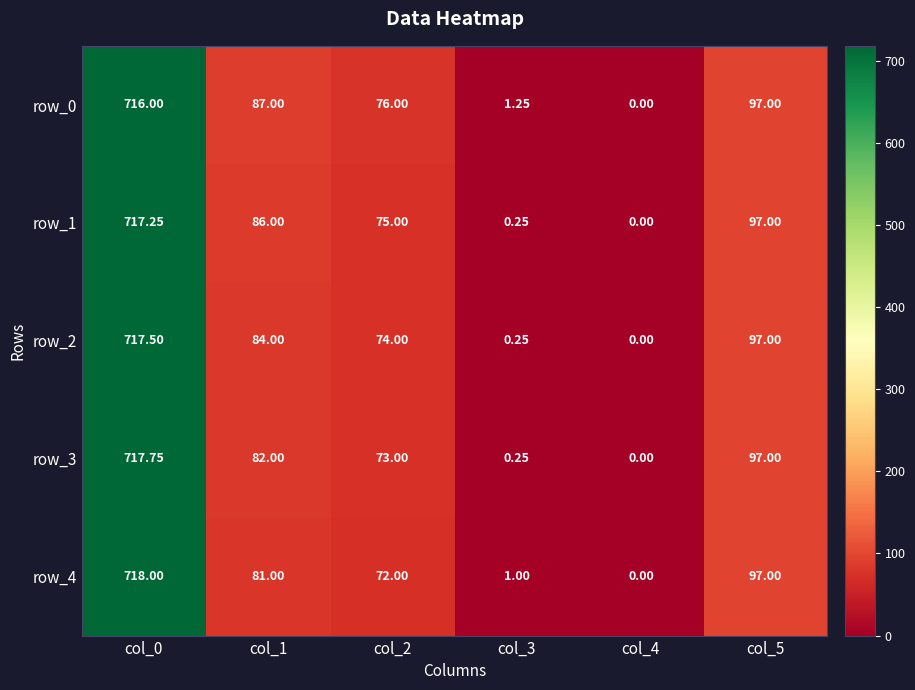

Where does the row_0 series first go above 87?

col_0